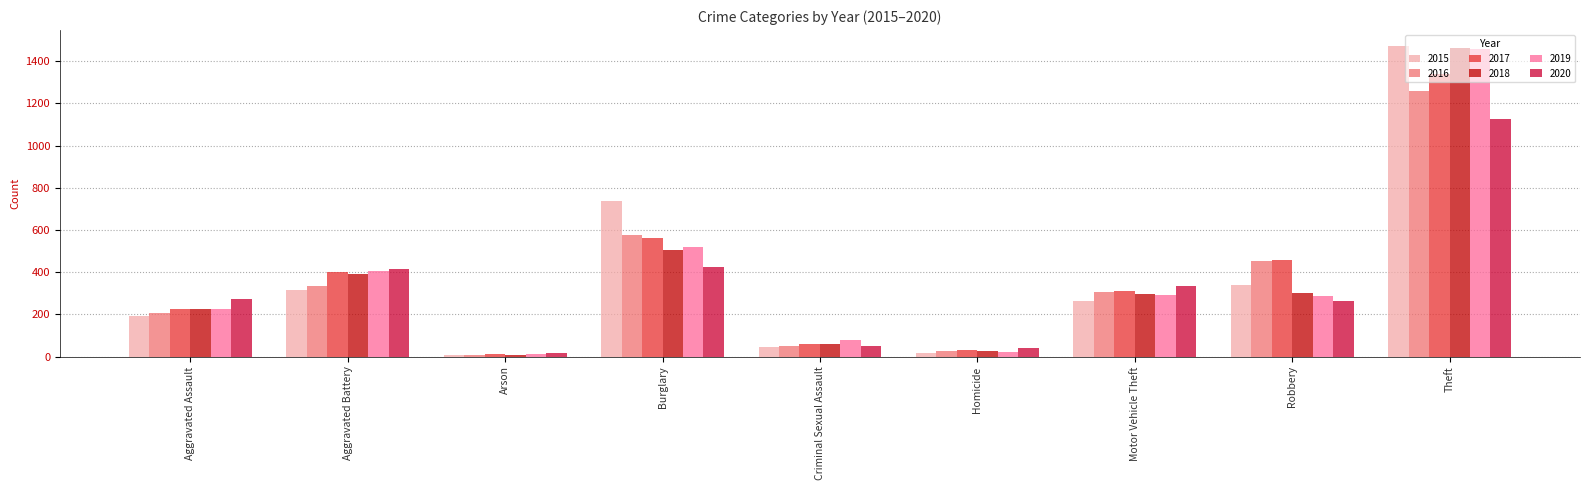

Which category has the highest value in the 2015 series?

Theft